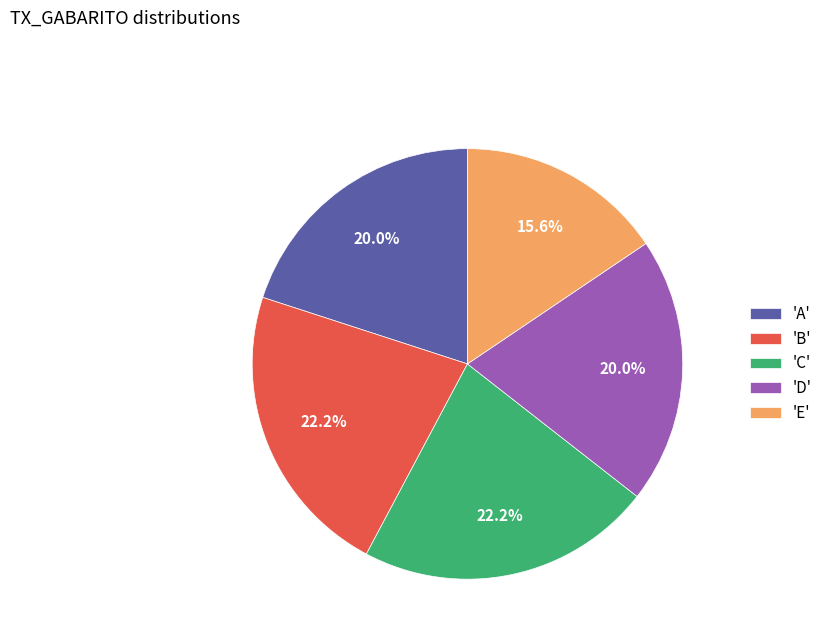

What is the smallest slice in the pie chart?

'E'